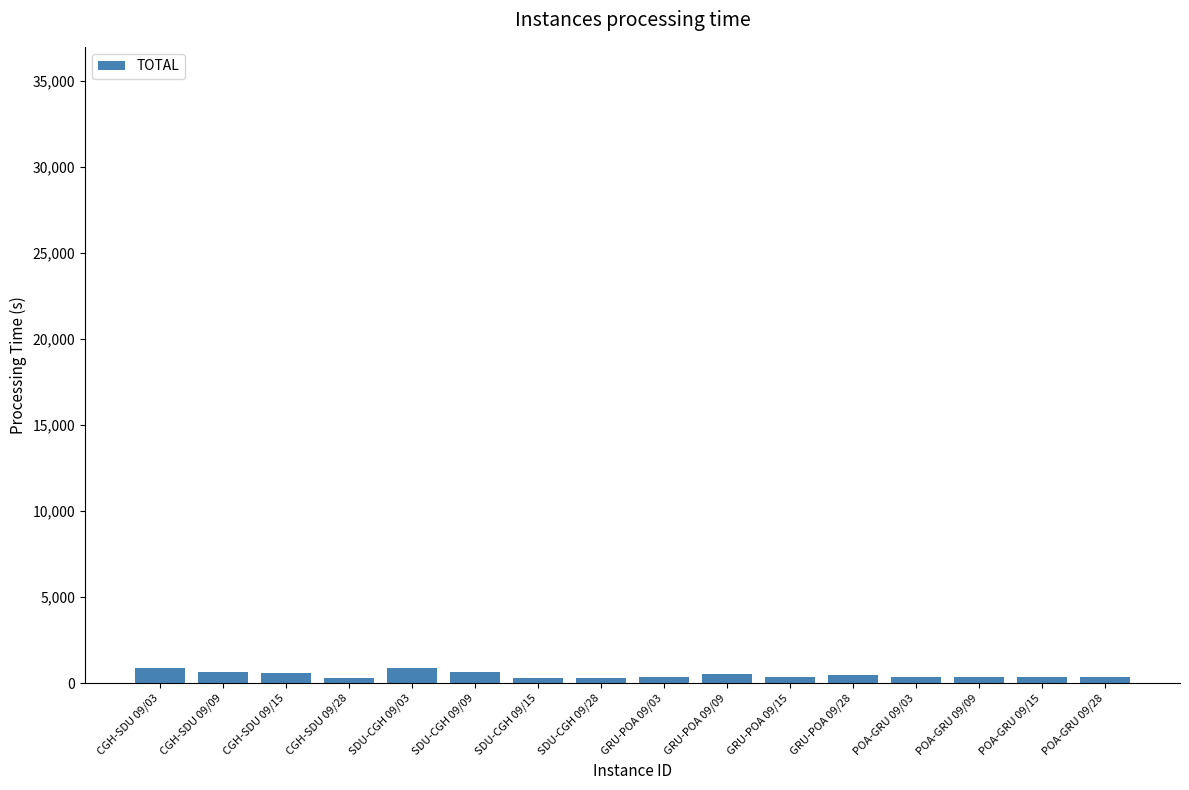

What is the sum of all values?

7709.2